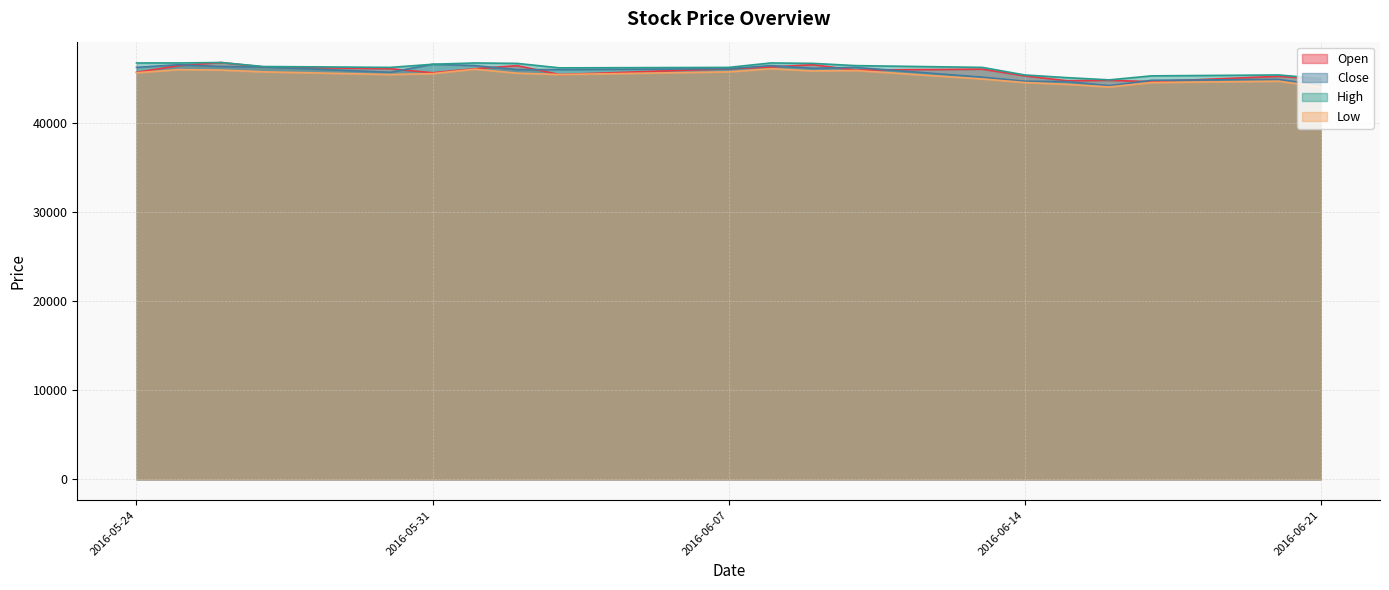

Where is the first local maximum for Close?

2016-05-25